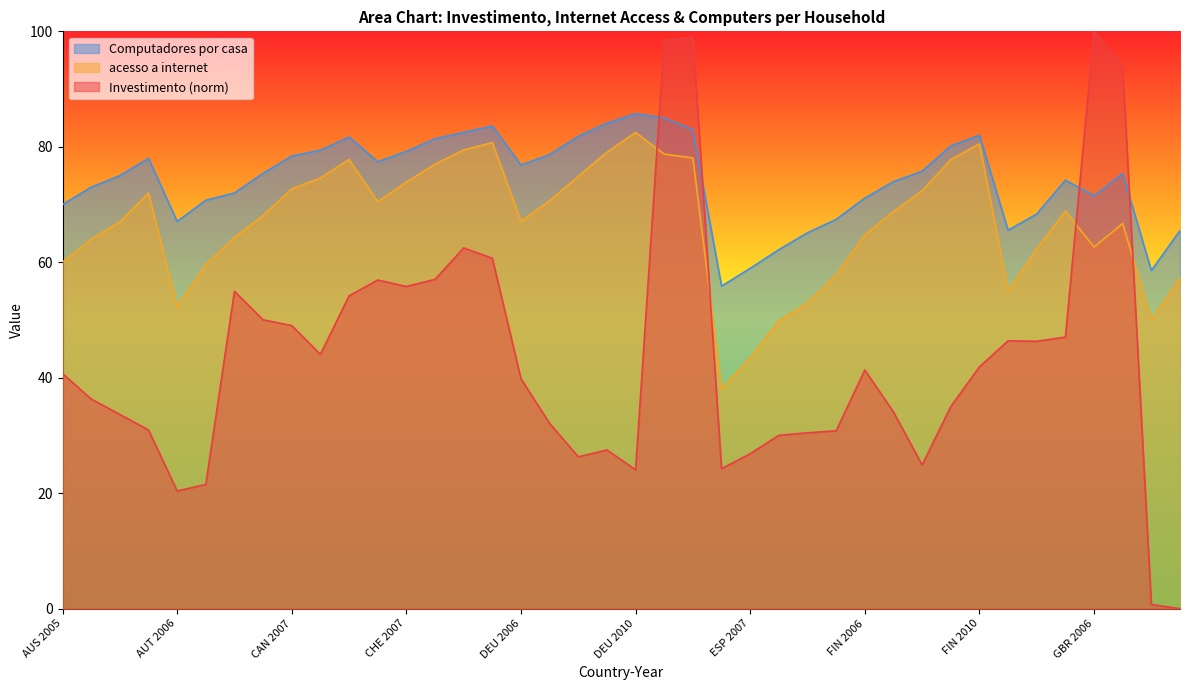

Is the value of Investimento at GBR 2007 greater than the value of Computadores por casa at DEU 2008?

Yes